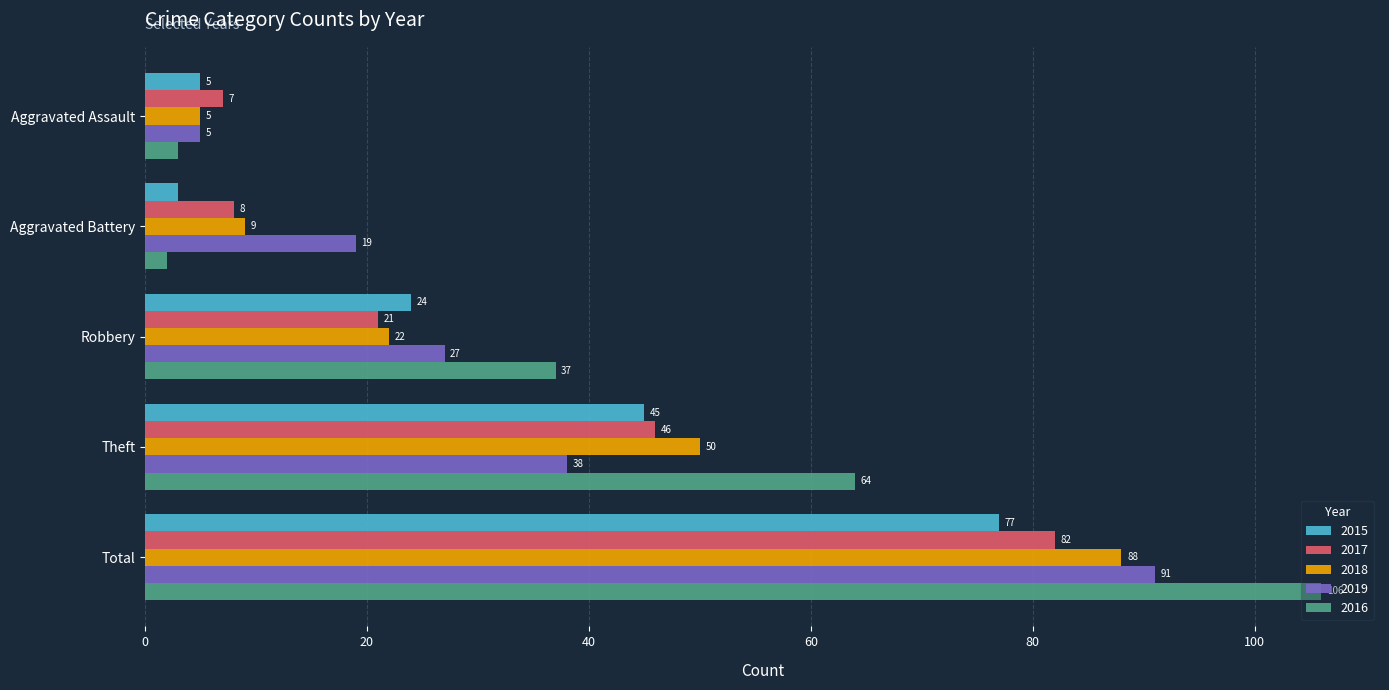

Is it true that 2018 equals 3 at Aggravated Battery?

False